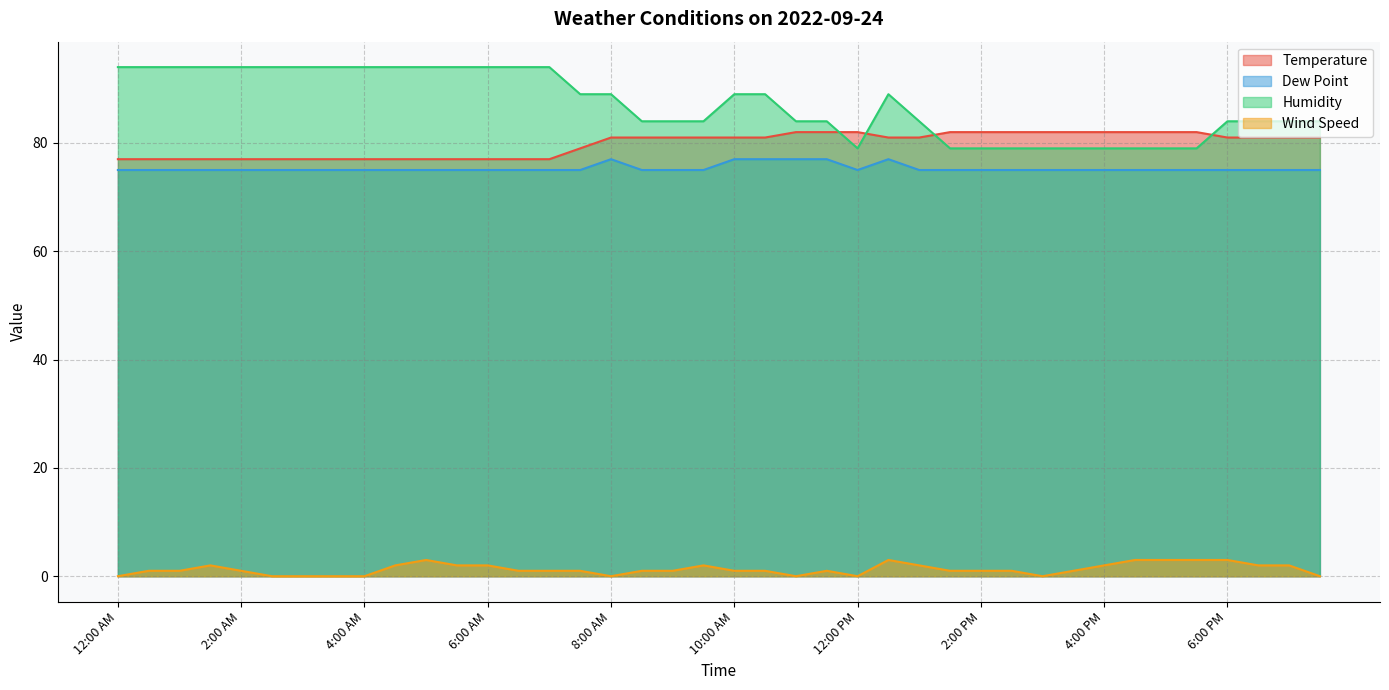

Which series has the largest range (max minus min)?

Humidity